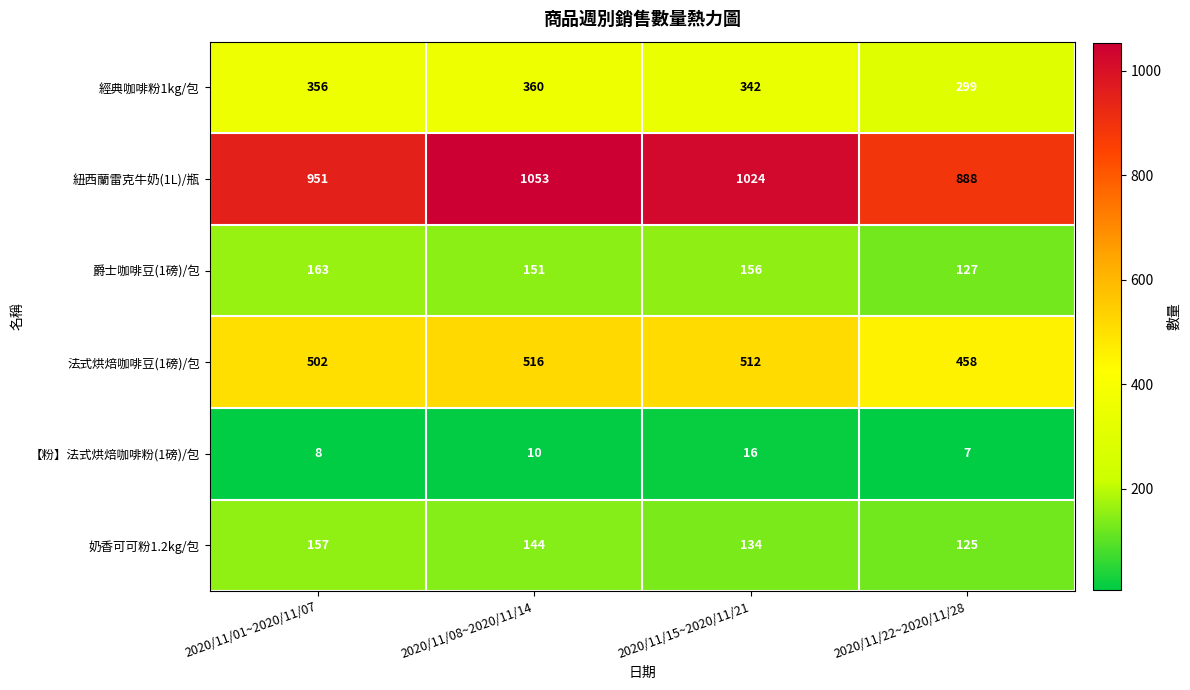

At which label does 爵士咖啡豆(1磅)/包 first exceed 156?

2020/11/01~2020/11/07